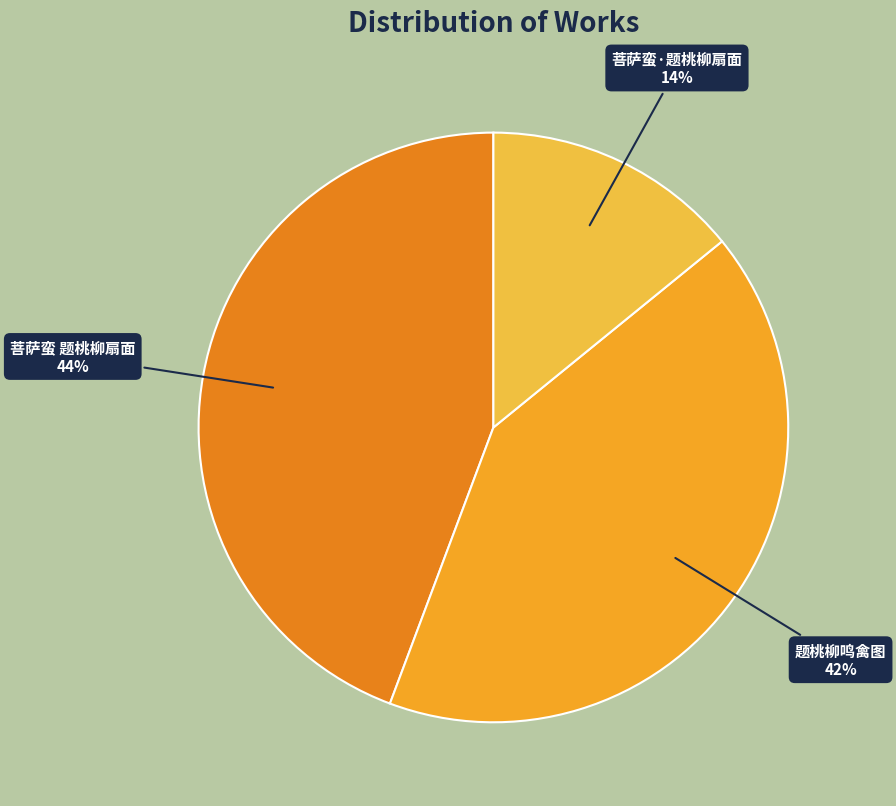

Rank the categories by value from highest to lowest.

菩萨蛮 题桃柳扇面, 题桃柳鸣禽图, 菩萨蛮·题桃柳扇面